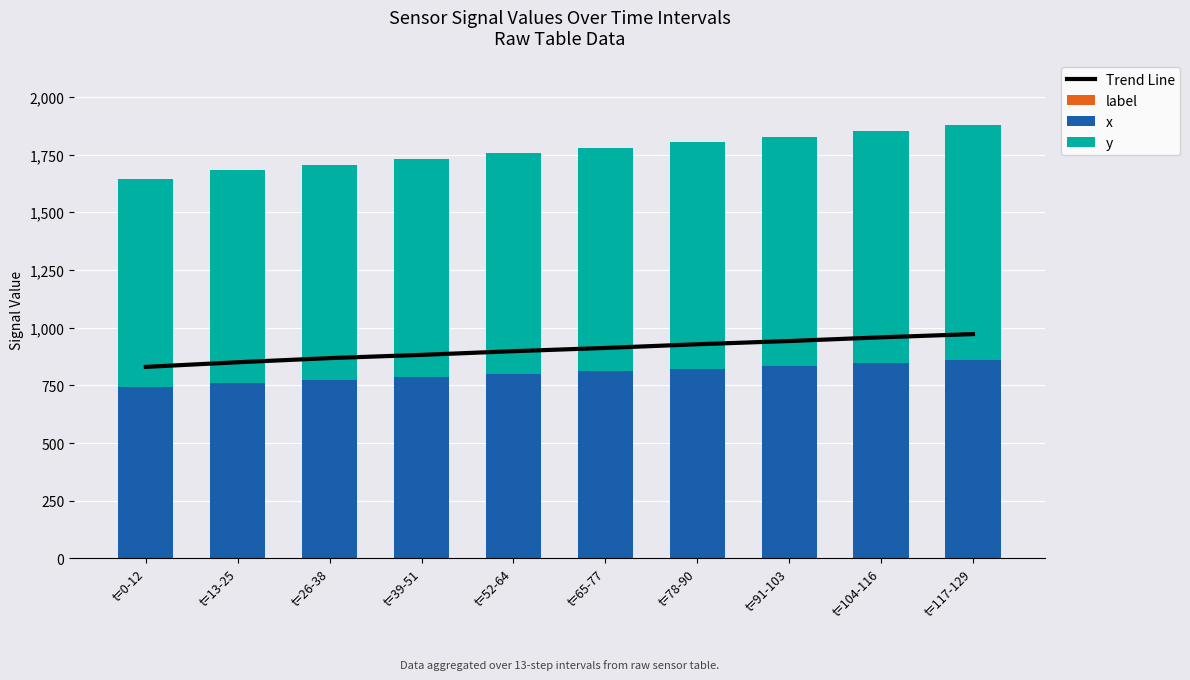

Between t=13-25 and t=104-116, which series saw the biggest shift?

Trend Line